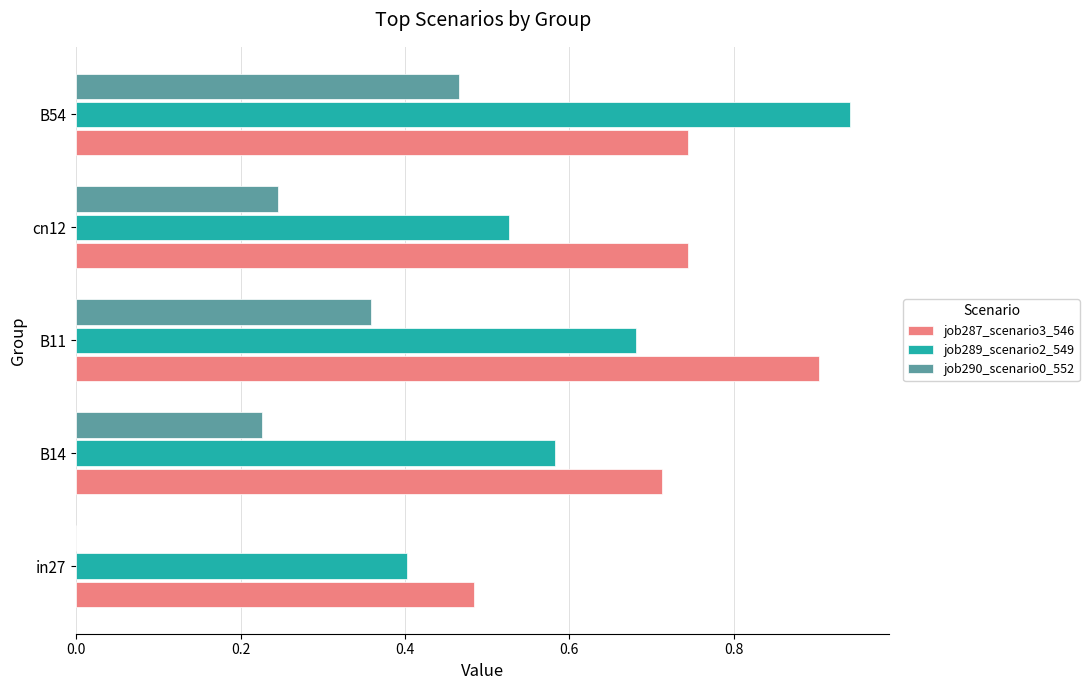

How many positive values does the job290_scenario0_552 series have?

4